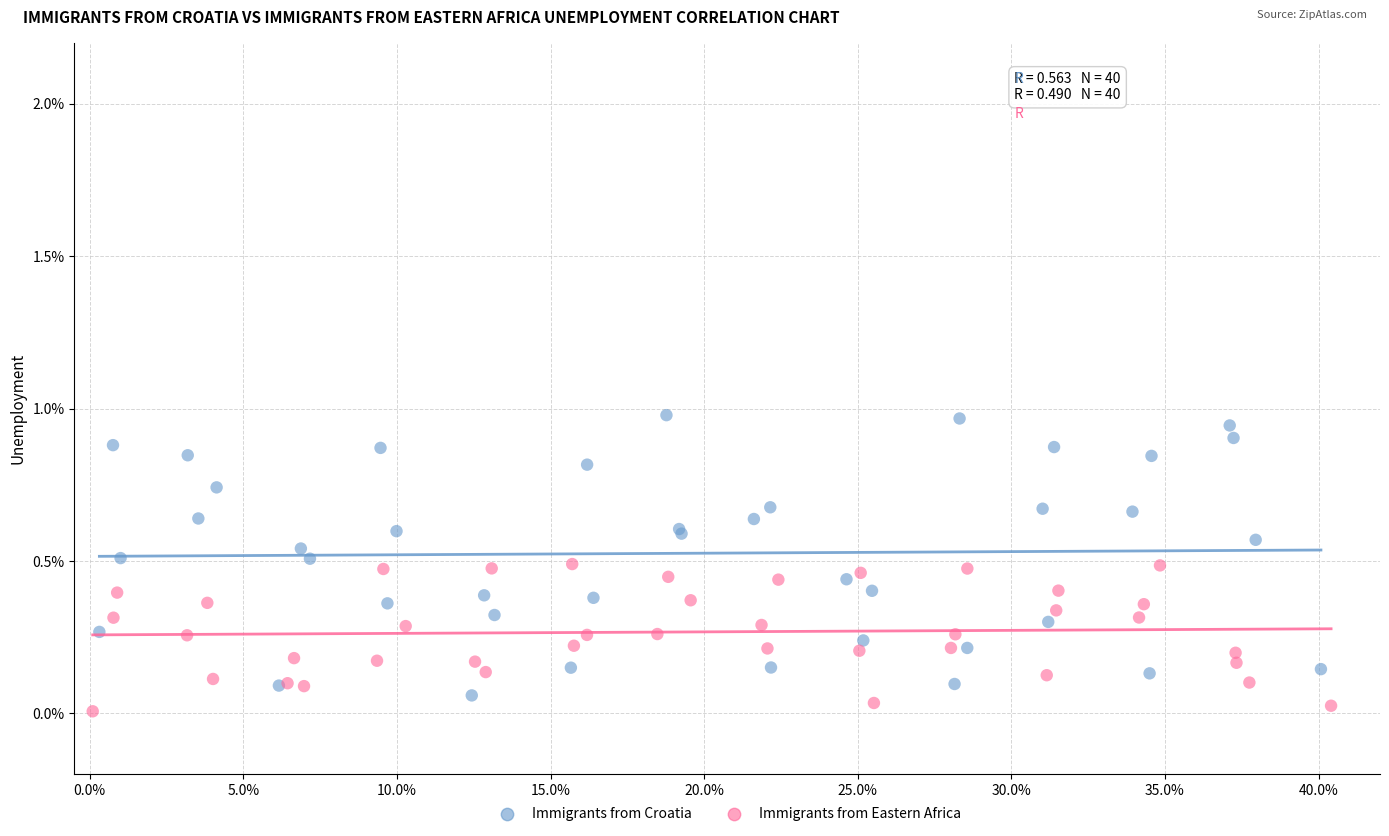

What are all the series names shown in the legend?

Immigrants from Croatia, Immigrants from Eastern Africa